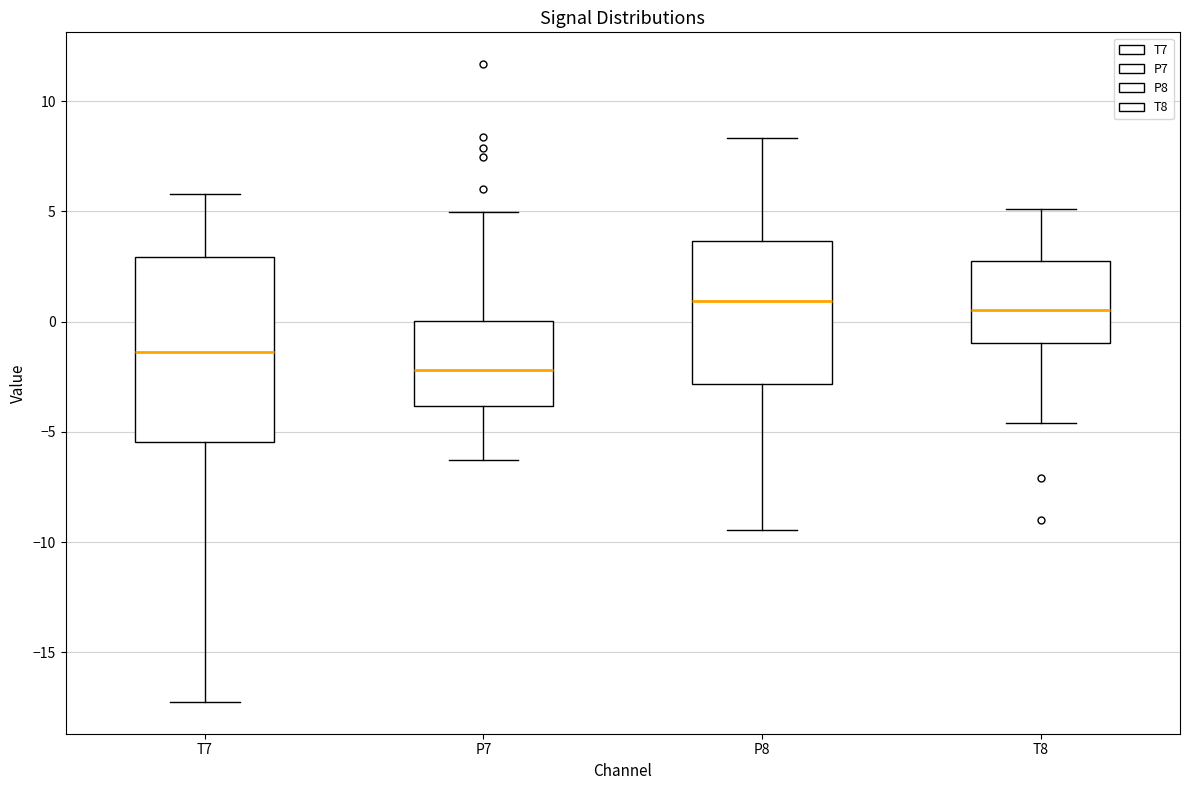

Reading left to right, transcribe this box plot: for each box, give where its median line is, the range the box spans, and where its two whiskers end, as read against the y-axis. The values are not printed on the chart, so give them approximately, as read against the axis.

T7: median -1.5, box -5.5 to 3.0, whiskers -17.0 to 6.0
P7: median -2.0, box -4.0 to 0.0, whiskers -6.5 to 5.0
P8: median 1.0, box -3.0 to 3.5, whiskers -9.5 to 8.5
T8: median 0.5, box -1.0 to 2.5, whiskers -4.5 to 5.0